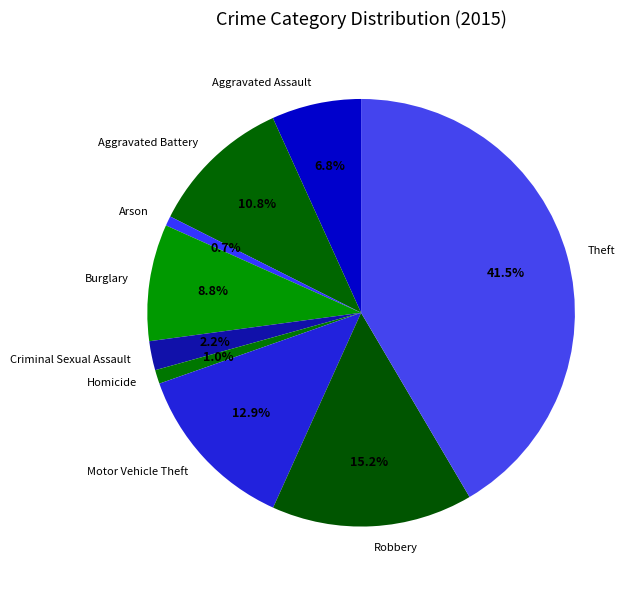

How many slices are in this pie chart?

9